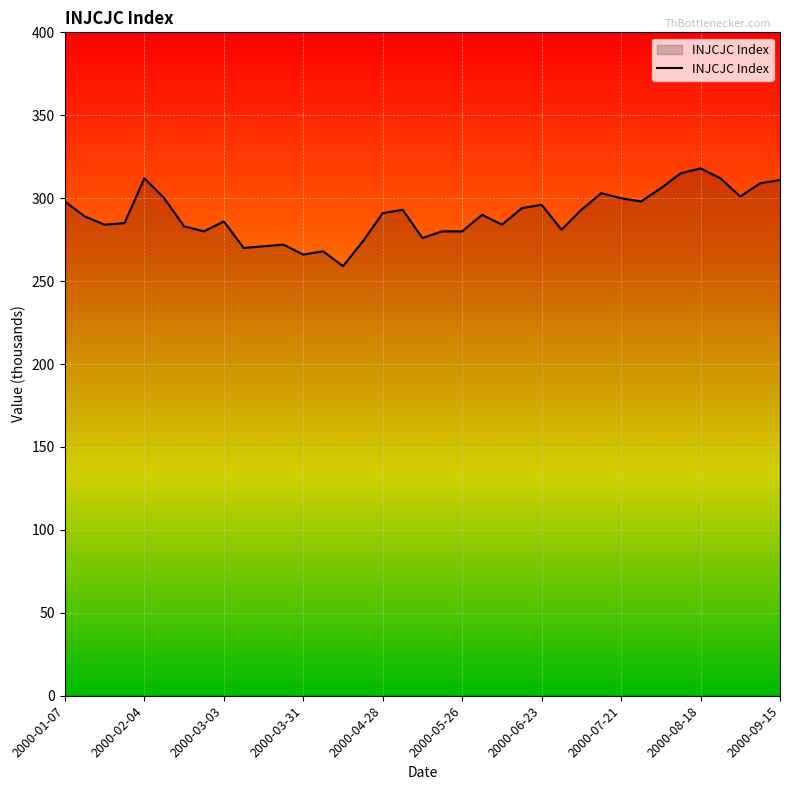

What is the maximum value shown in the chart?

318